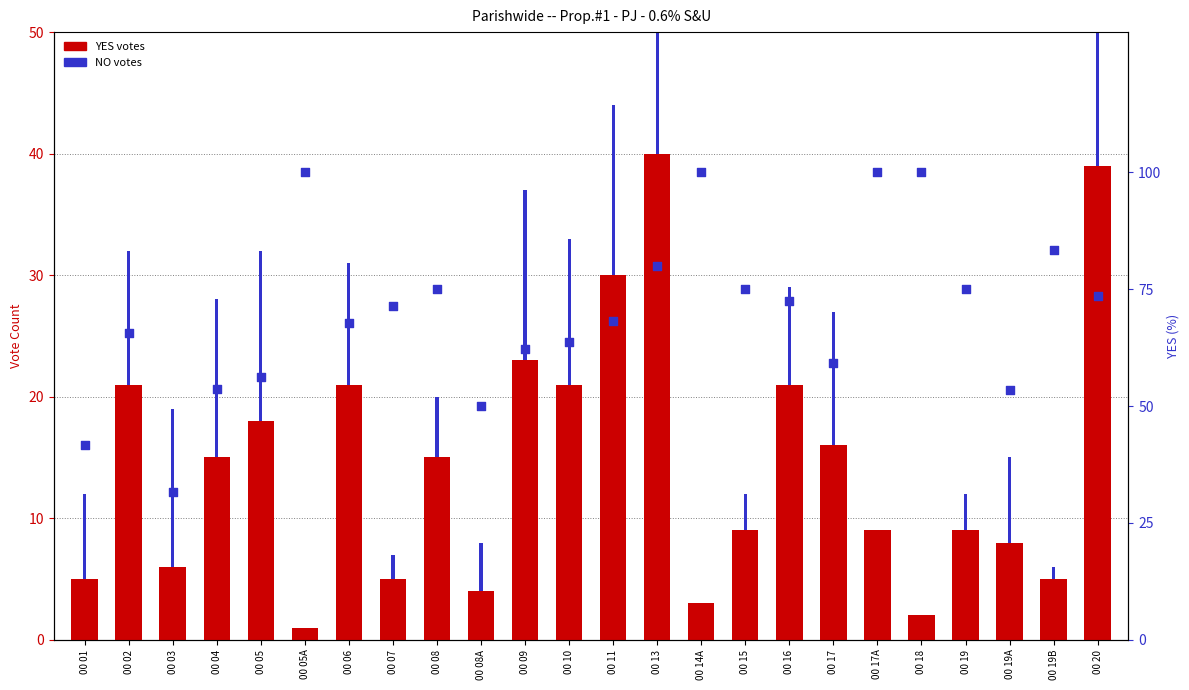

Which series reaches the maximum Y coordinate?

YES %